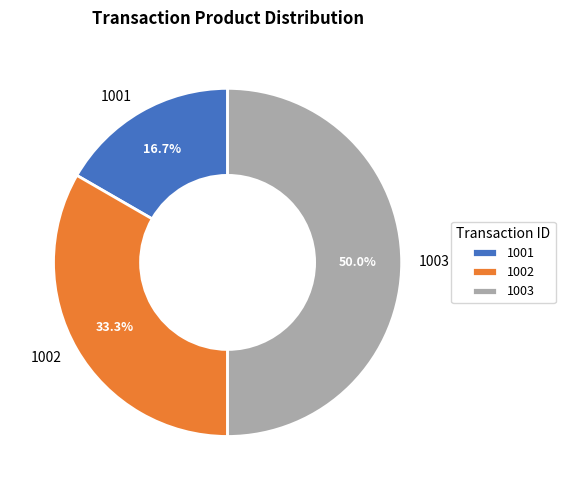

To the nearest percent, what percentage of the pie is 1002?

33%